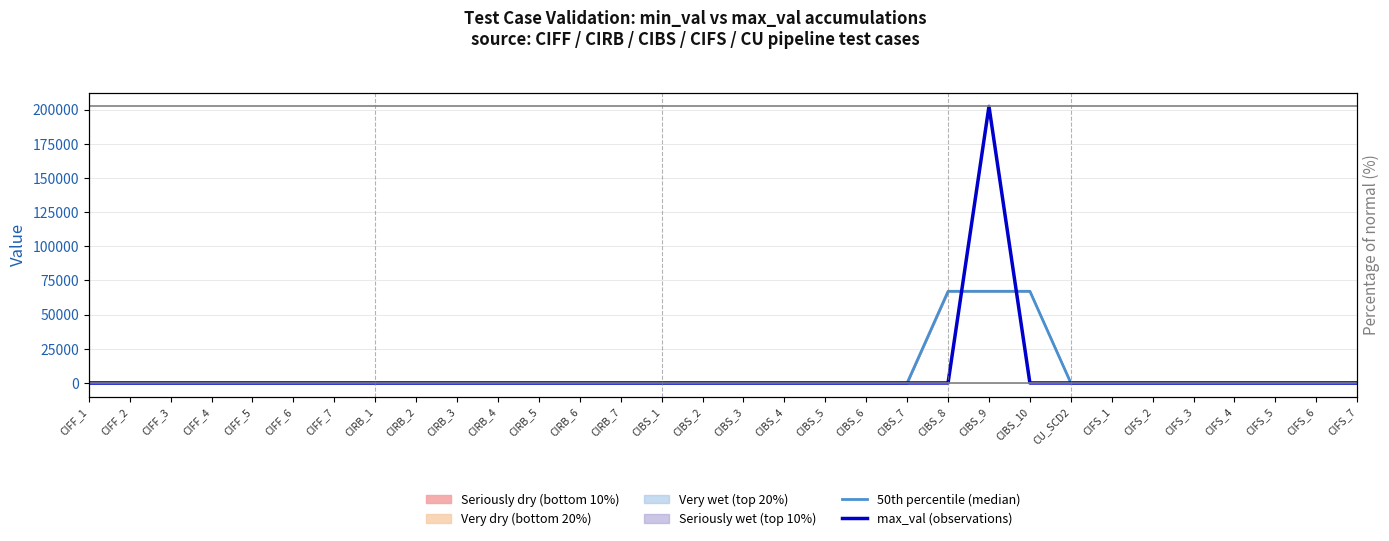

Between CIFS_7 and CIFF_7, which is larger?

CIFS_7